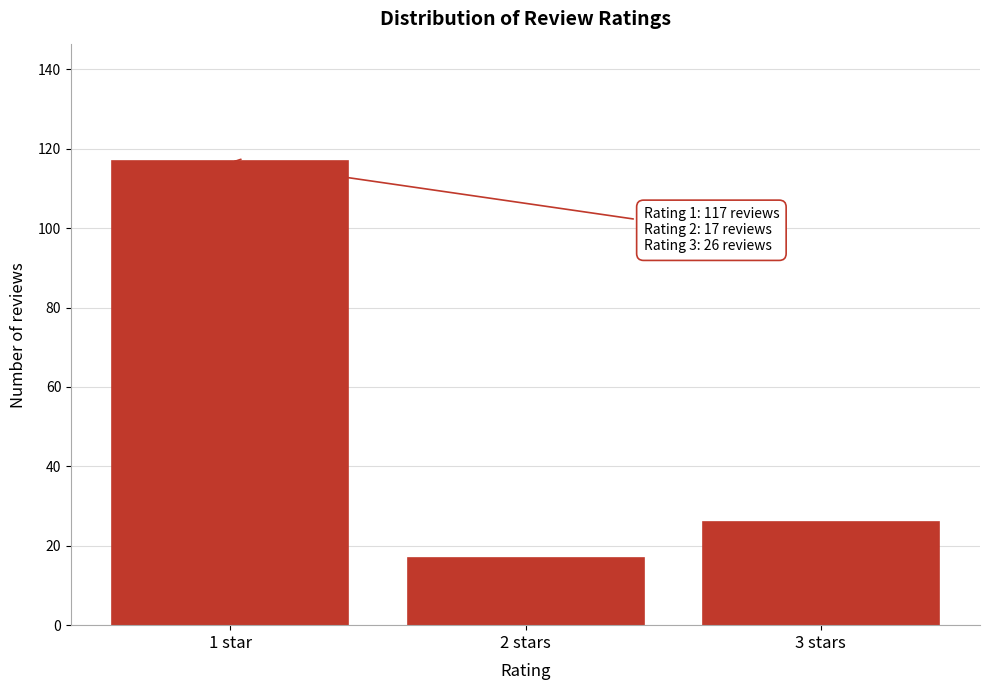

Reading left to right, list all the values displayed in this chart.

117	17	26